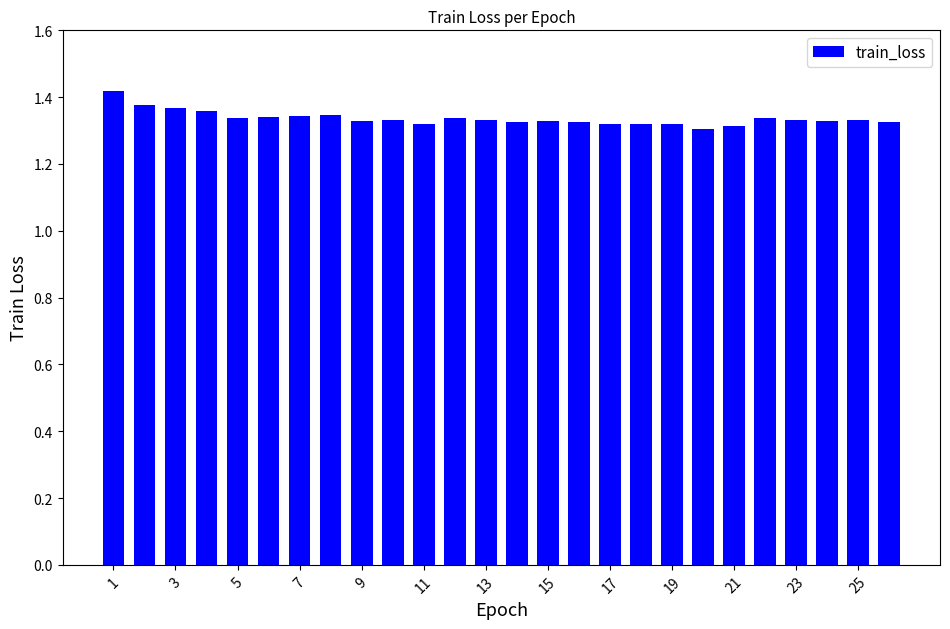

How many series are shown in this chart?

1